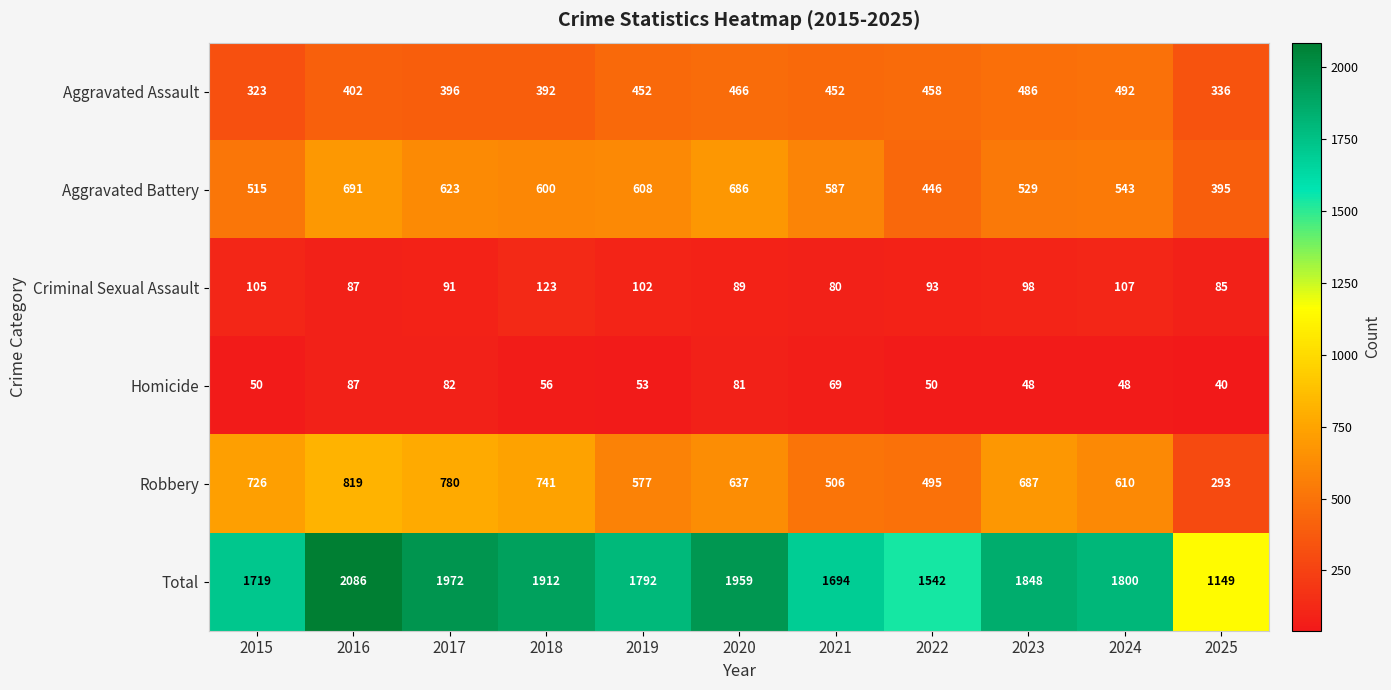

What is the total value across all series at 2023?

3696